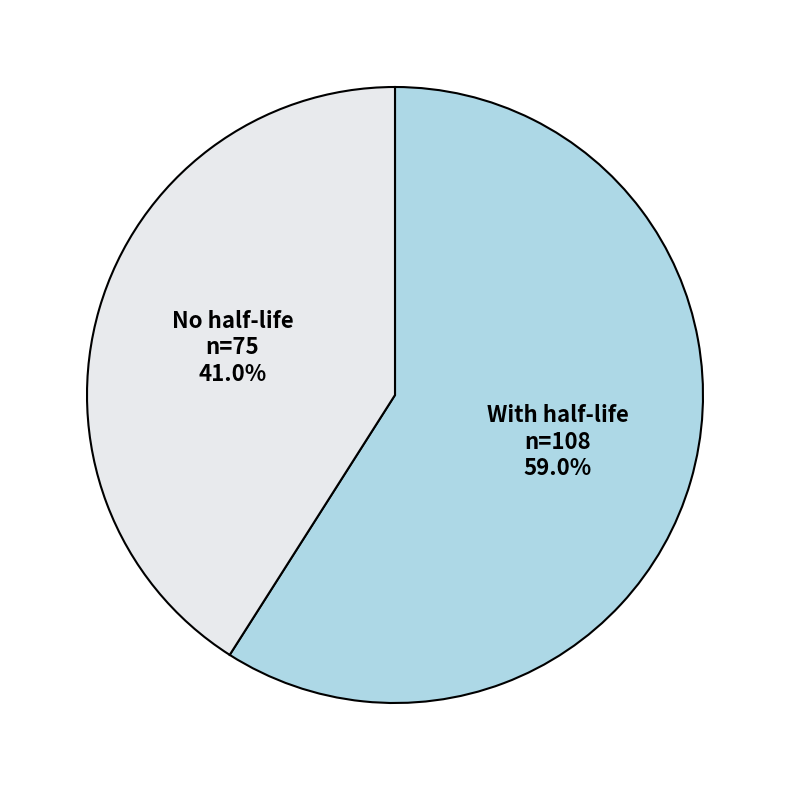

To the nearest percent, what is the average slice percentage?

50%